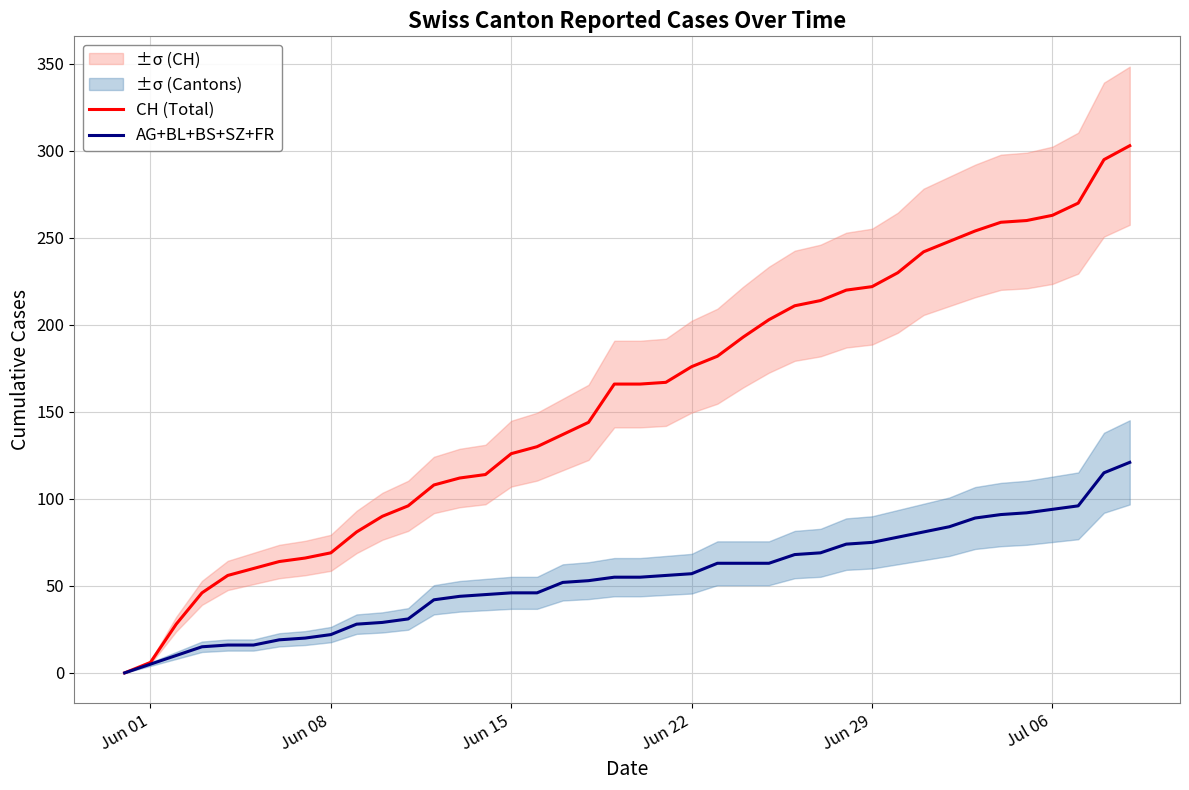

Reading right to left, what are all the values shown in this chart?

CH (Total): 303	295	270	263	260	259	254	248	242	230	222	220	214	211	203	193	182	176	167	166	166	144	137	130	126	114	112	108	96	90	81	69	66	64	60	56	46	28	6	0
AG+BL+BS+SZ+FR: 121	115	96	94	92	91	89	84	81	78	75	74	69	68	63	63	63	57	56	55	55	53	52	46	46	45	44	42	31	29	28	22	20	19	16	16	15	10	5	0